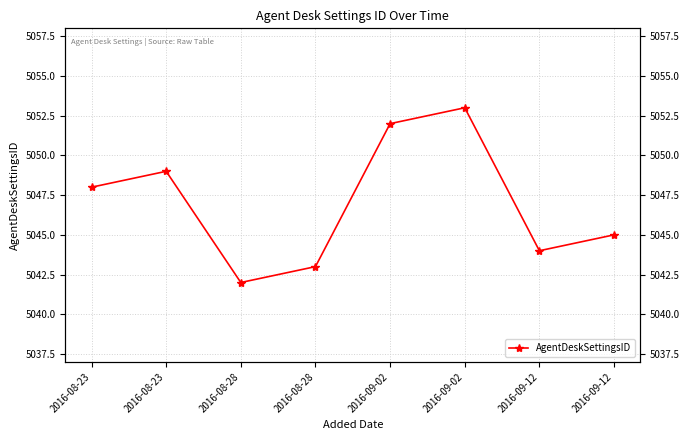

List the labels in order of value, smallest first.

2016-08-28, 2016-08-28, 2016-09-12, 2016-09-12, 2016-08-23, 2016-08-23, 2016-09-02, 2016-09-02